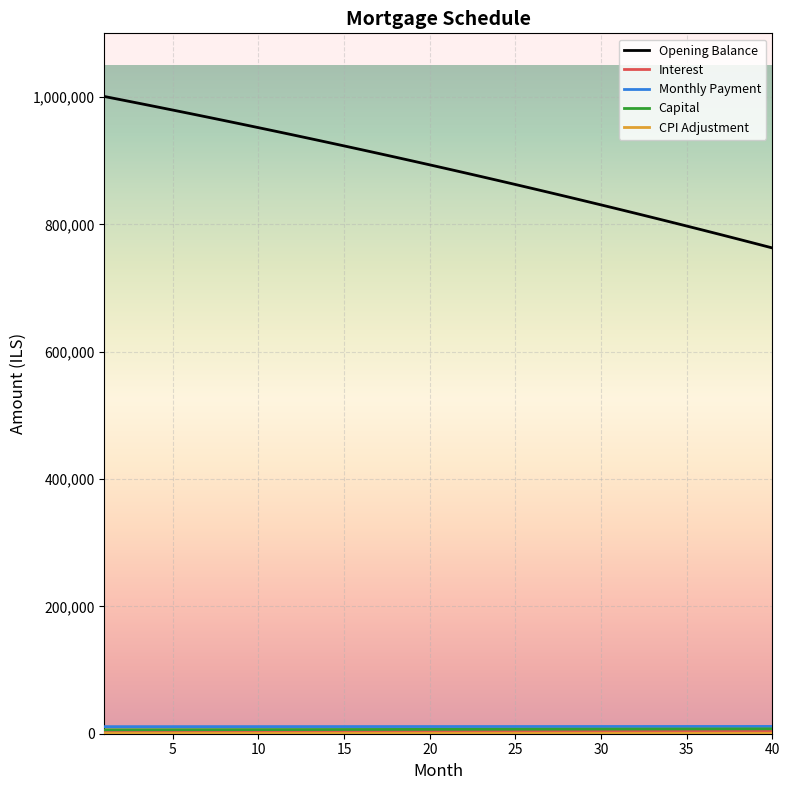

Which series has the widest spread of values?

Opening Balance